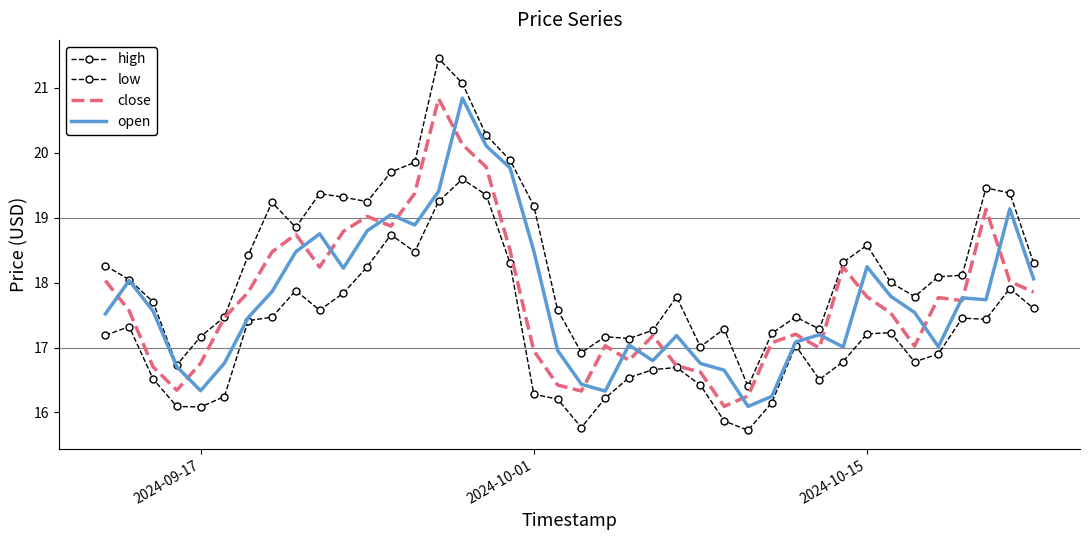

What is the difference between the maximum and minimum values in the close series?

4.7